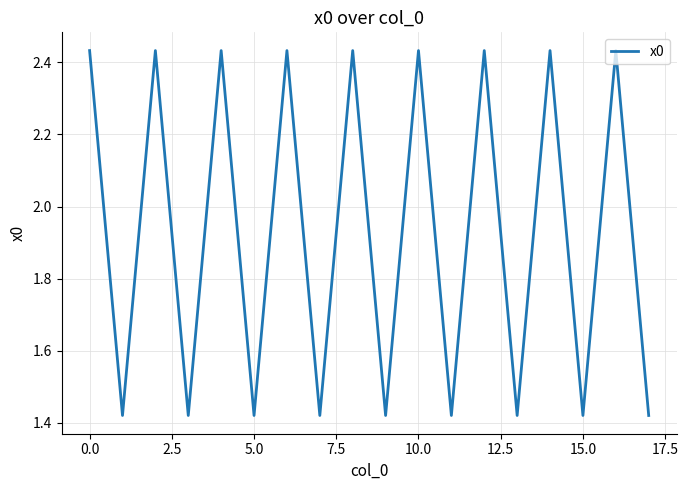

What is the difference between the maximum and minimum values?

1.0